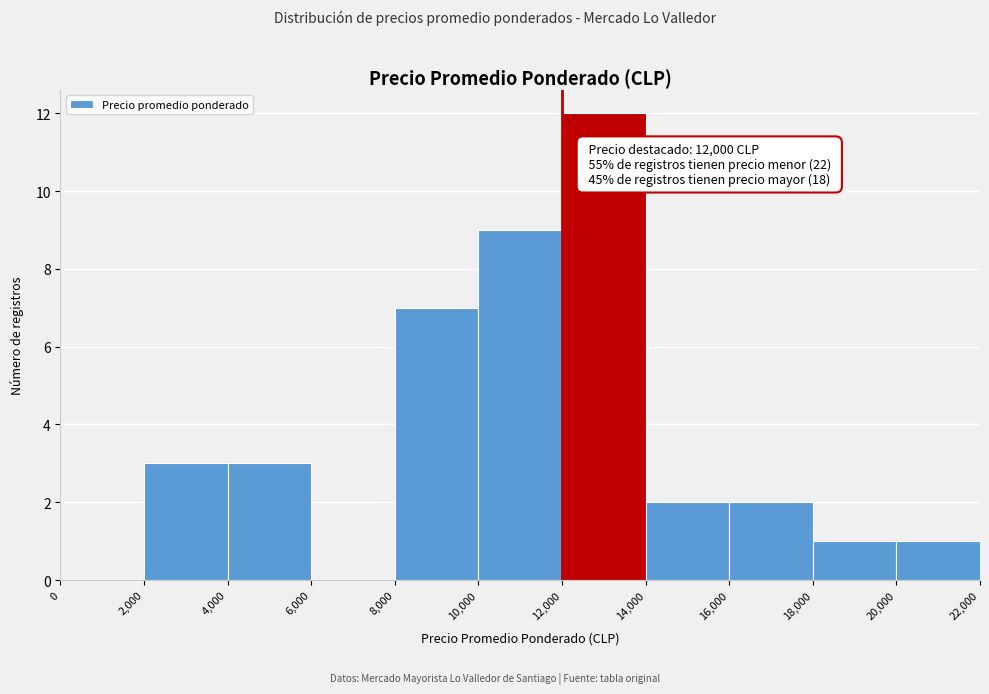

Which range on the x-axis has the tallest bar?

12,000 to 14,000